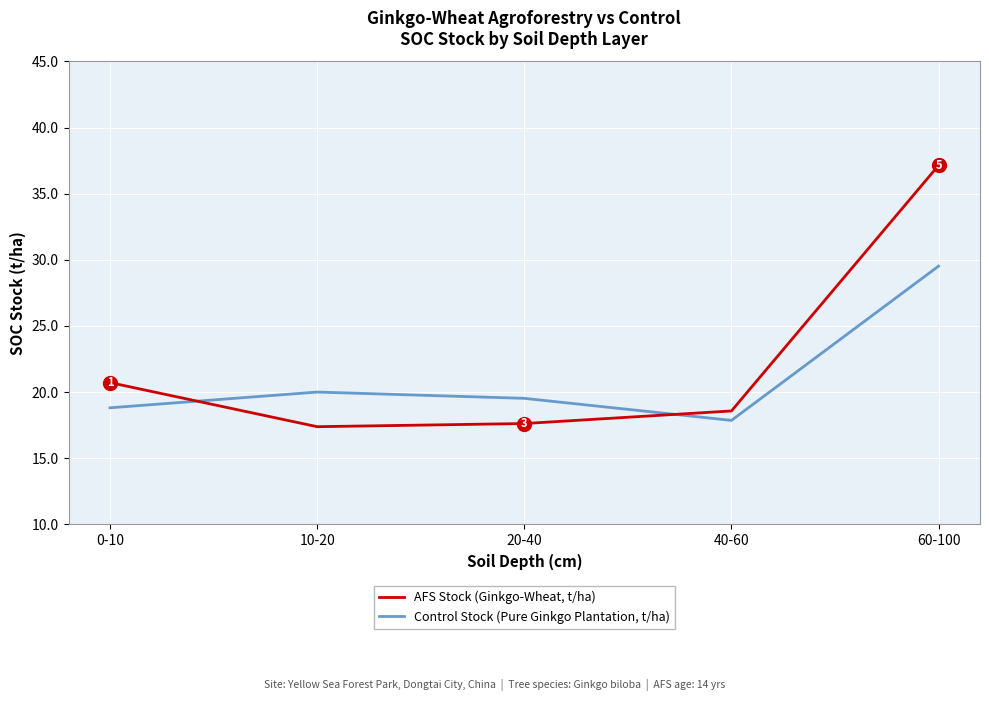

What position from the right is 40-60?

2